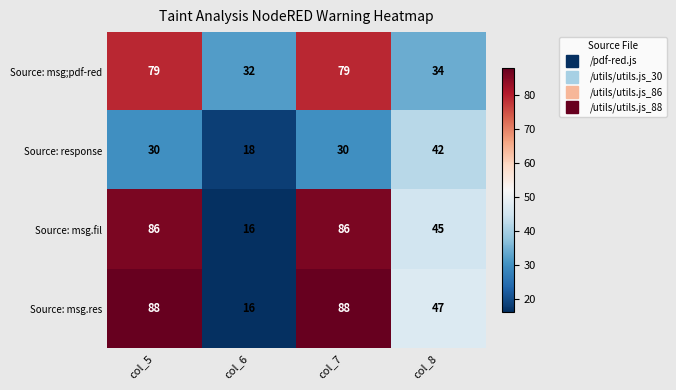

What value does the Source: response series have at col_7, to the nearest 10?

30